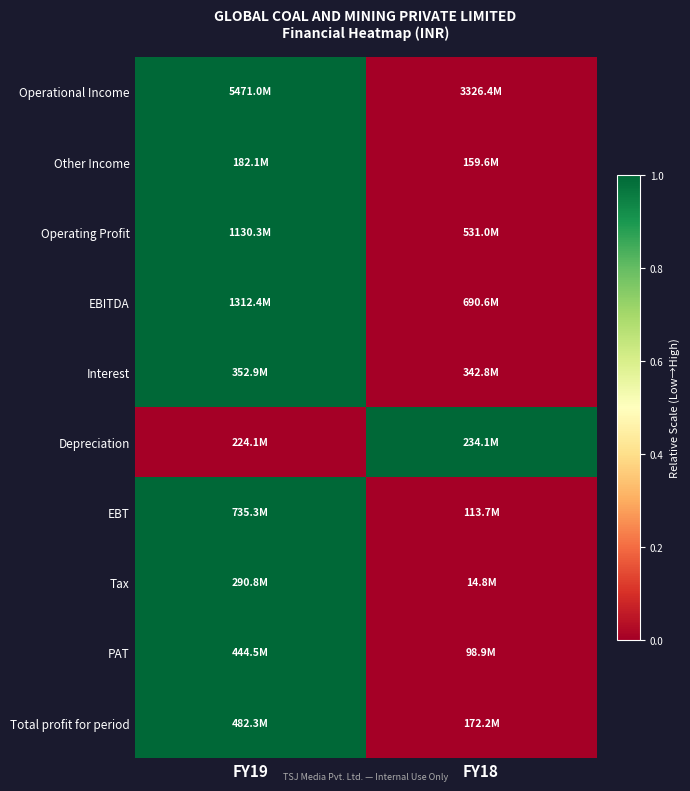

Which has a higher value, FY19 or FY18?

FY19